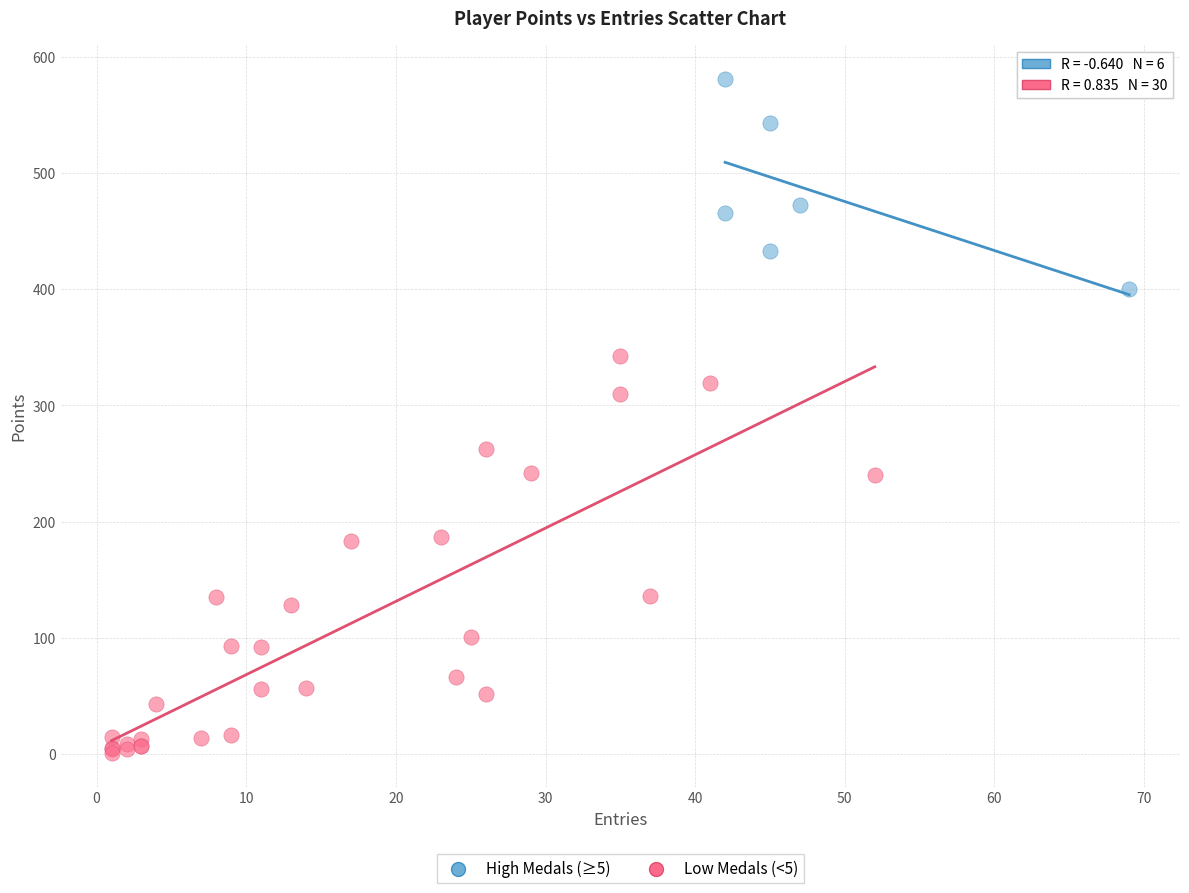

Which series contains the lowest Y value?

Low Medals (<5)